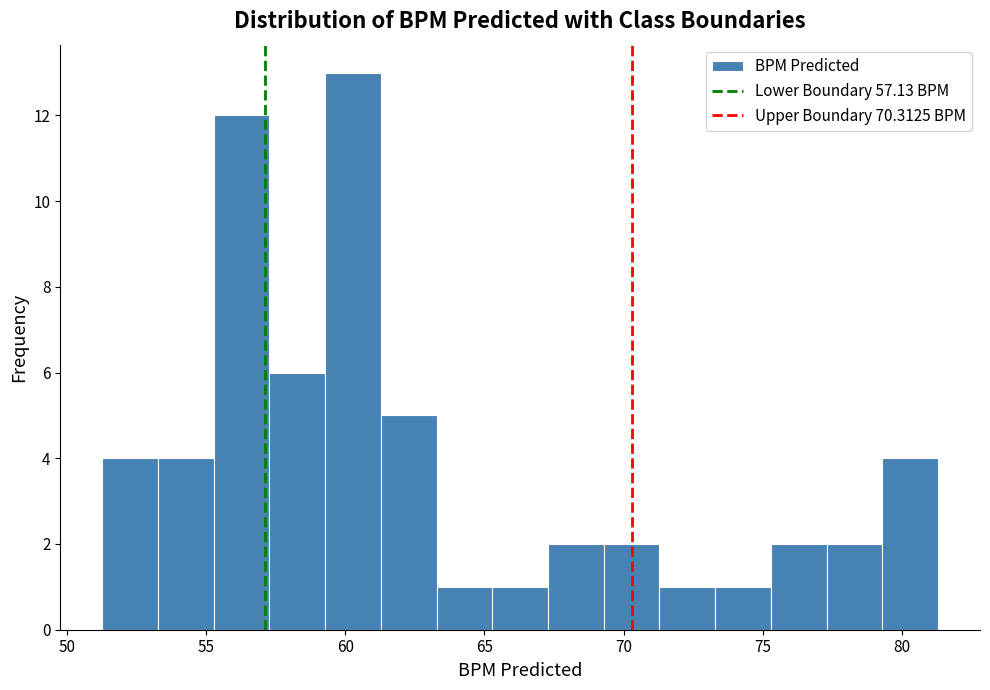

What is the height of the bar covering 67.5 to 69.5 on the x-axis? Neither the bar edges nor the heights are printed on the chart, so give them approximately, as read against the axes.

2